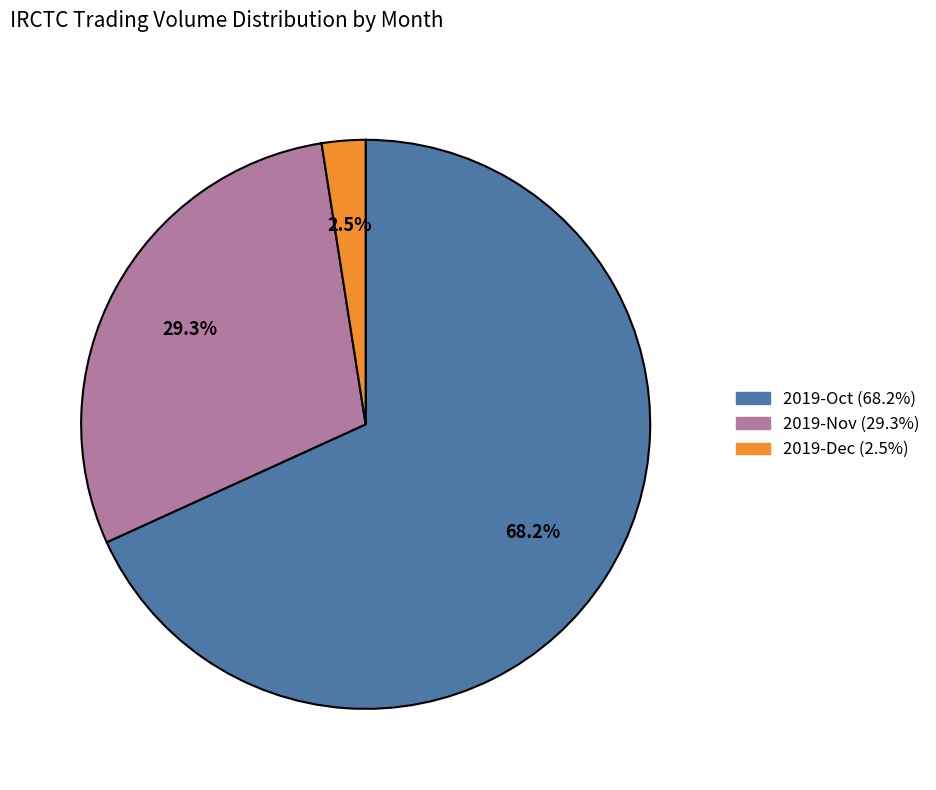

To the nearest percent, what is the difference between the largest and smallest slice percentages?

66%